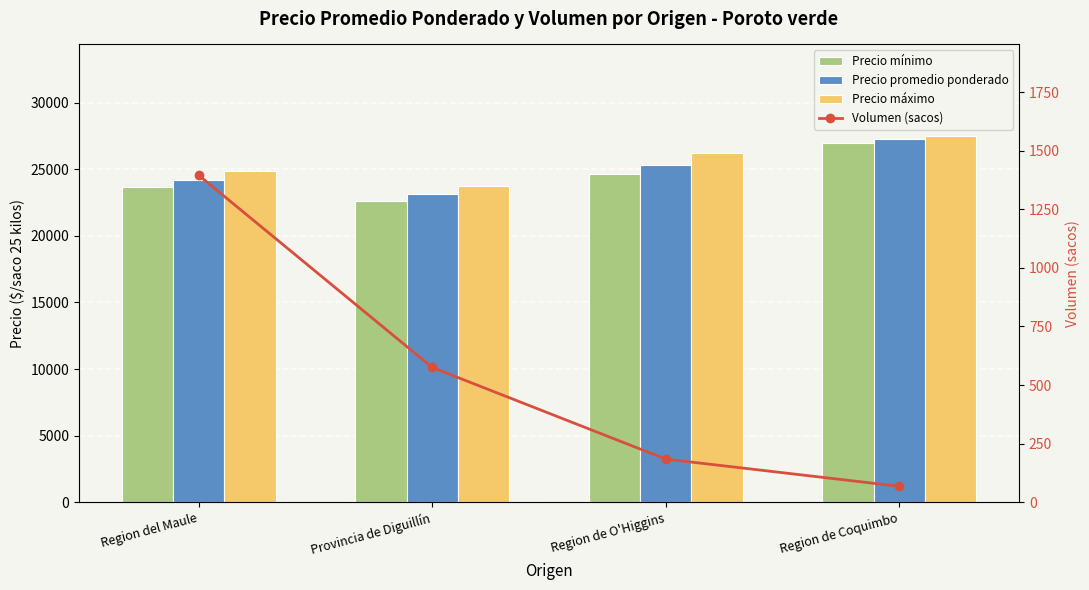

How many data points in Precio máximo are above 26250?

1